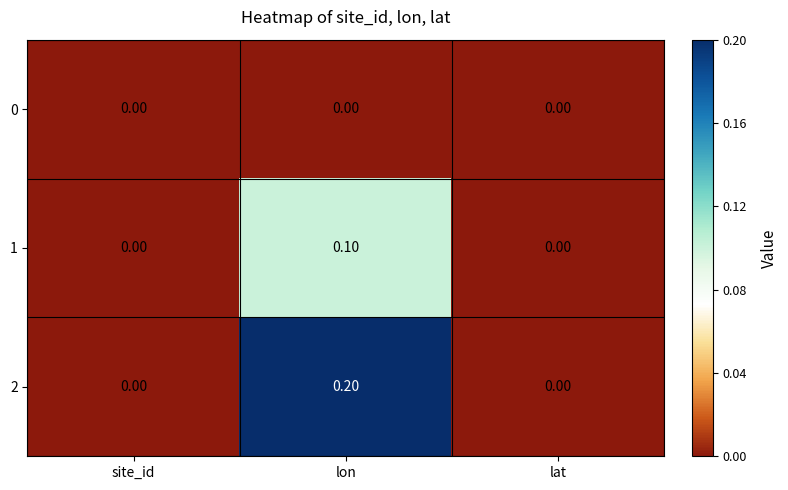

Is the value of 0 at site_id greater than the value of 1 at lon?

No